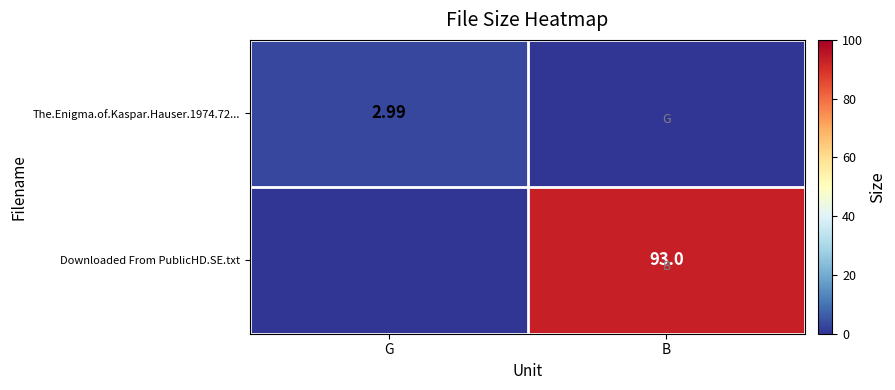

Rank the series by their average value, from lowest to highest.

The.Enigma.of.Kaspar.Hauser.1974.72..., Downloaded From PublicHD.SE.txt